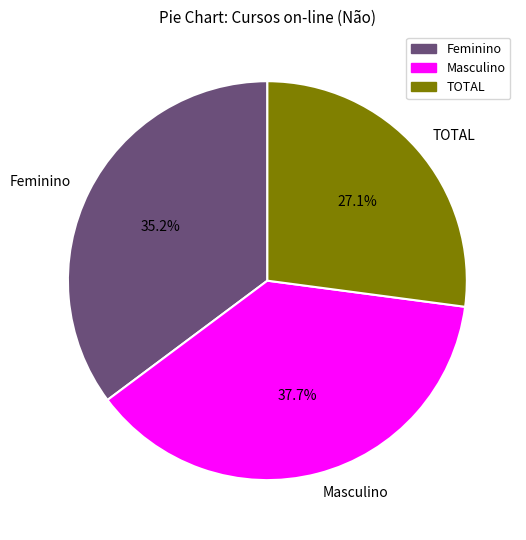

Approximately how many times larger is the value at TOTAL compared to Feminino?

0.8